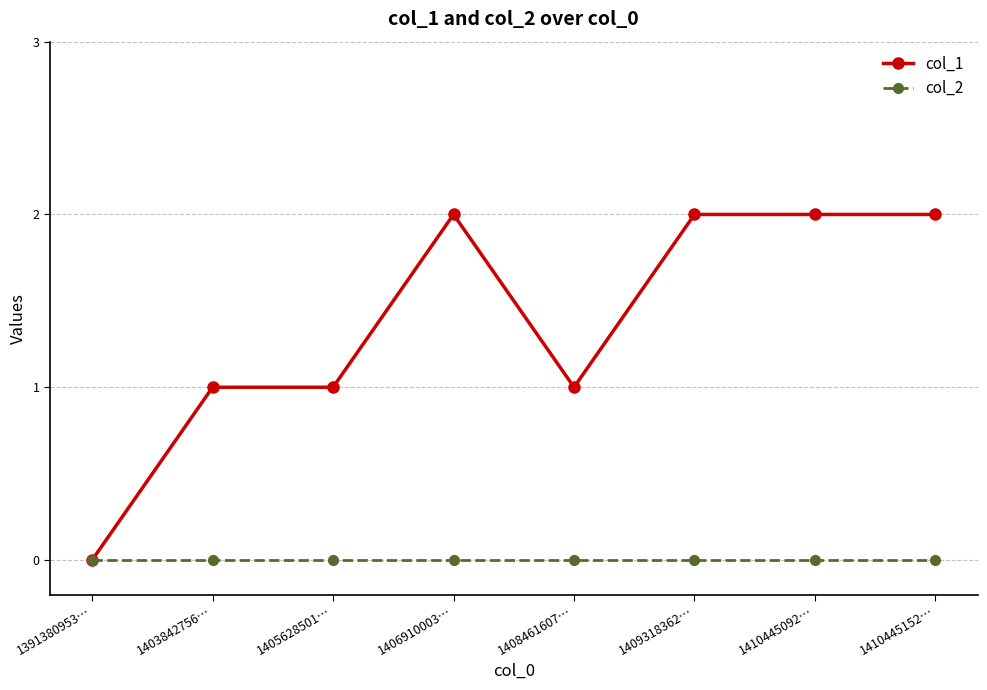

Reading left to right, extract all data points from this chart.

col_1: 0	1	1	2	1	2	2	2
col_2: 0	0	0	0	0	0	0	0